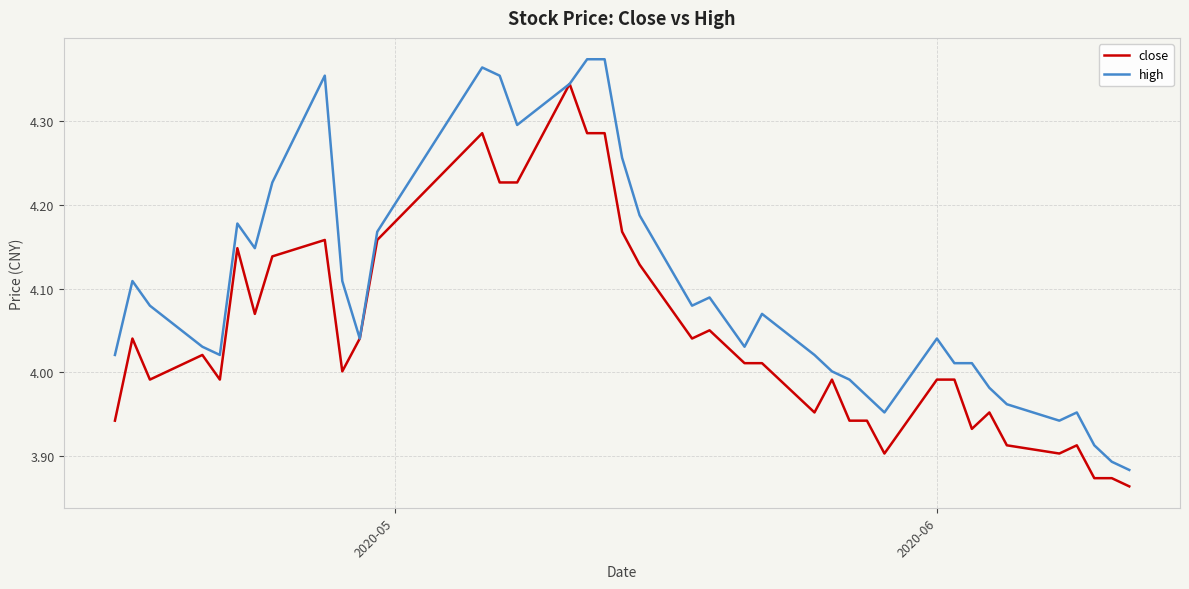

List the series in order of their peak value, lowest first.

close, high